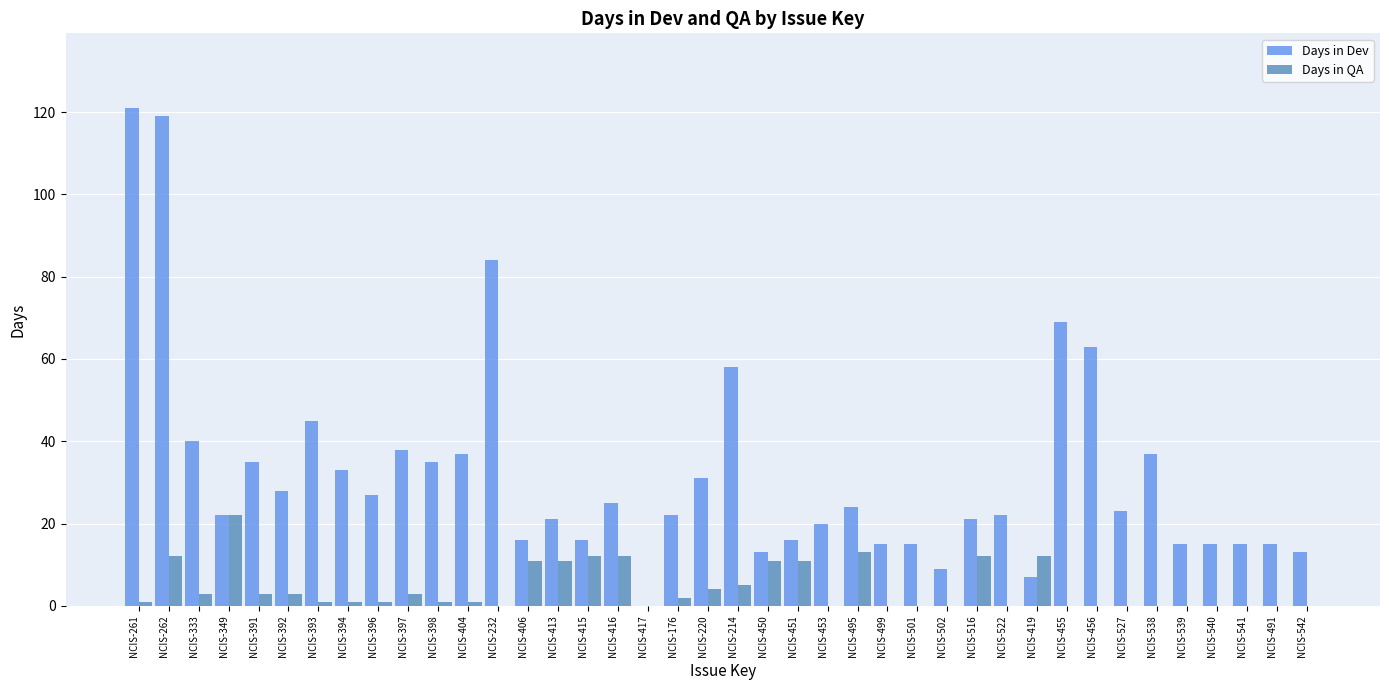

Is the value of Days in QA at NCIS-451 greater than the value of Days in Dev at NCIS-417?

Yes